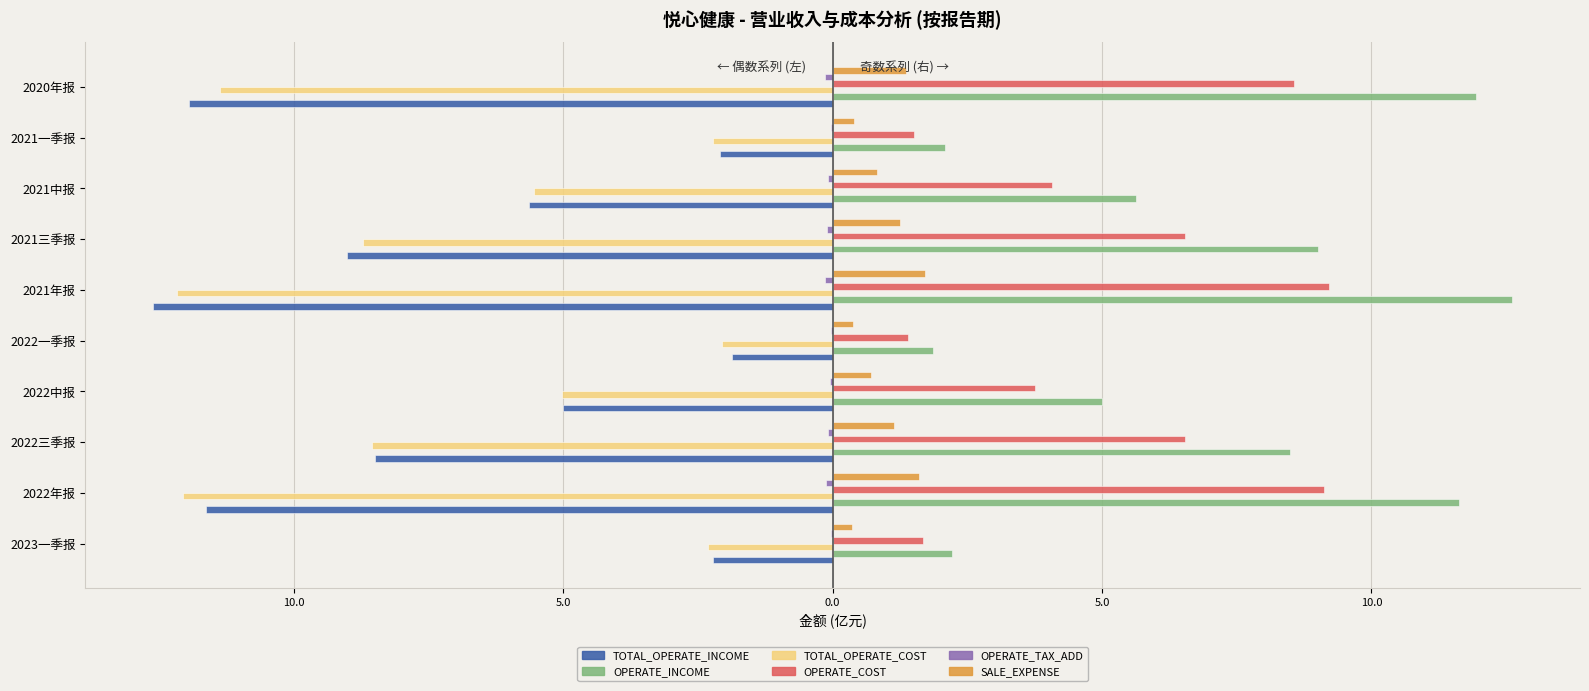

Does the chart contain any negative values?

Yes